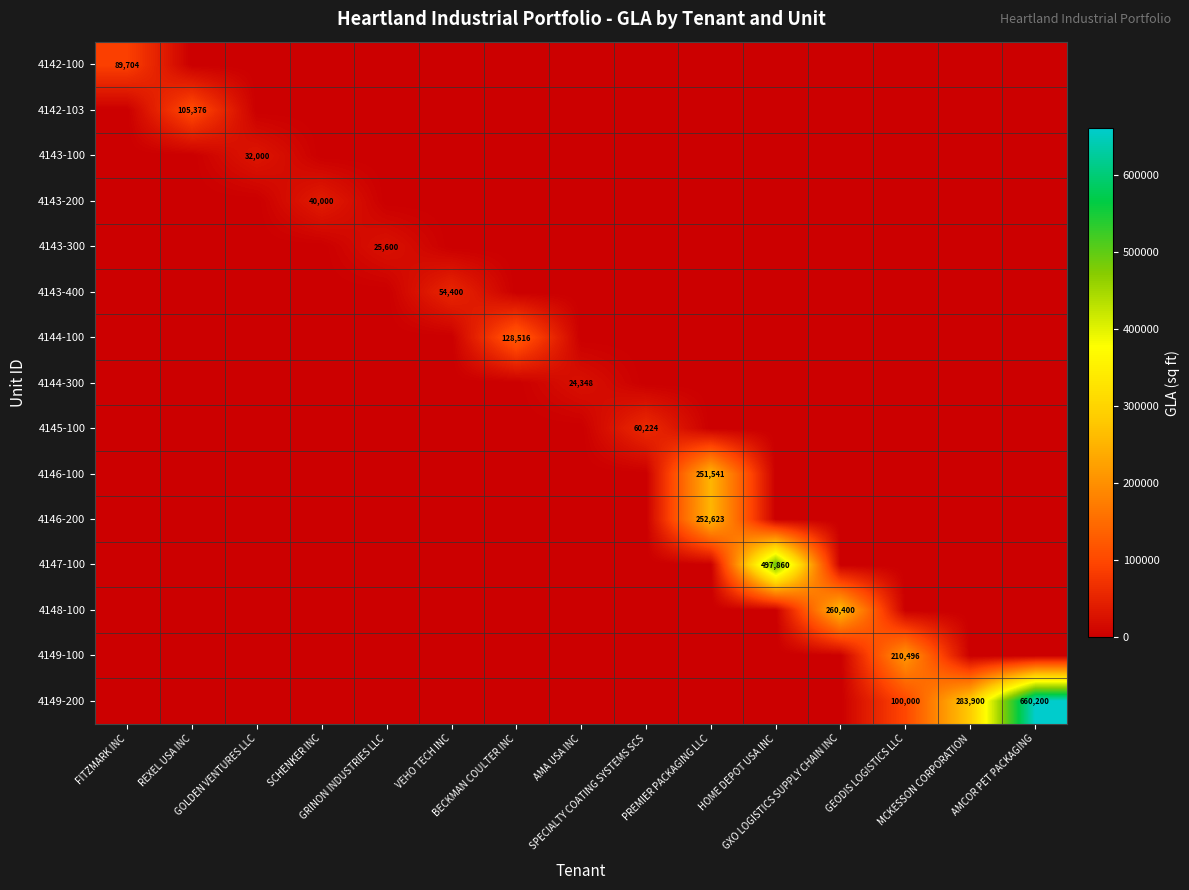

What is the average value of the 4146-200 series?

16842